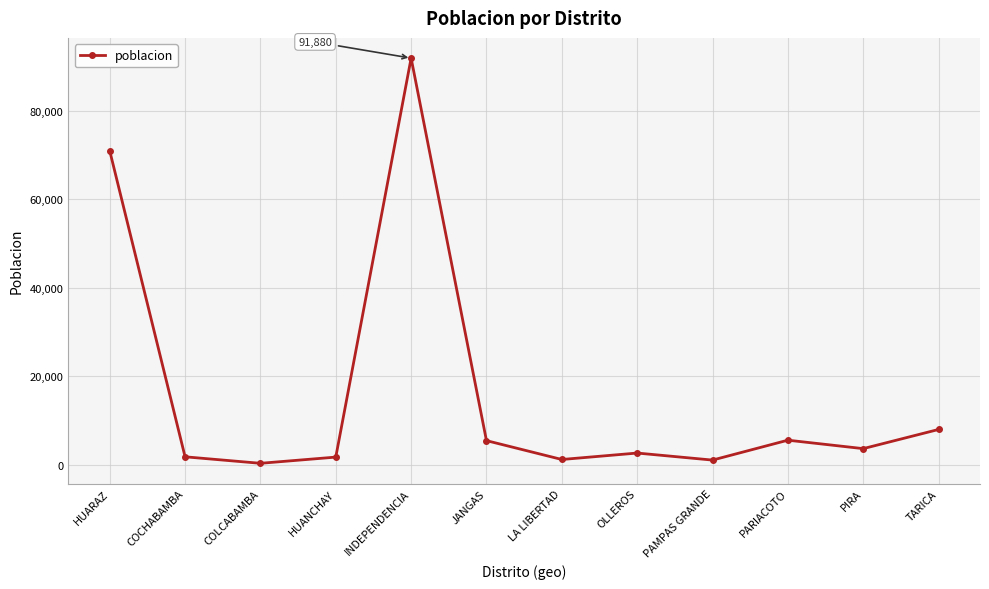

How many distinct data groups are displayed?

1